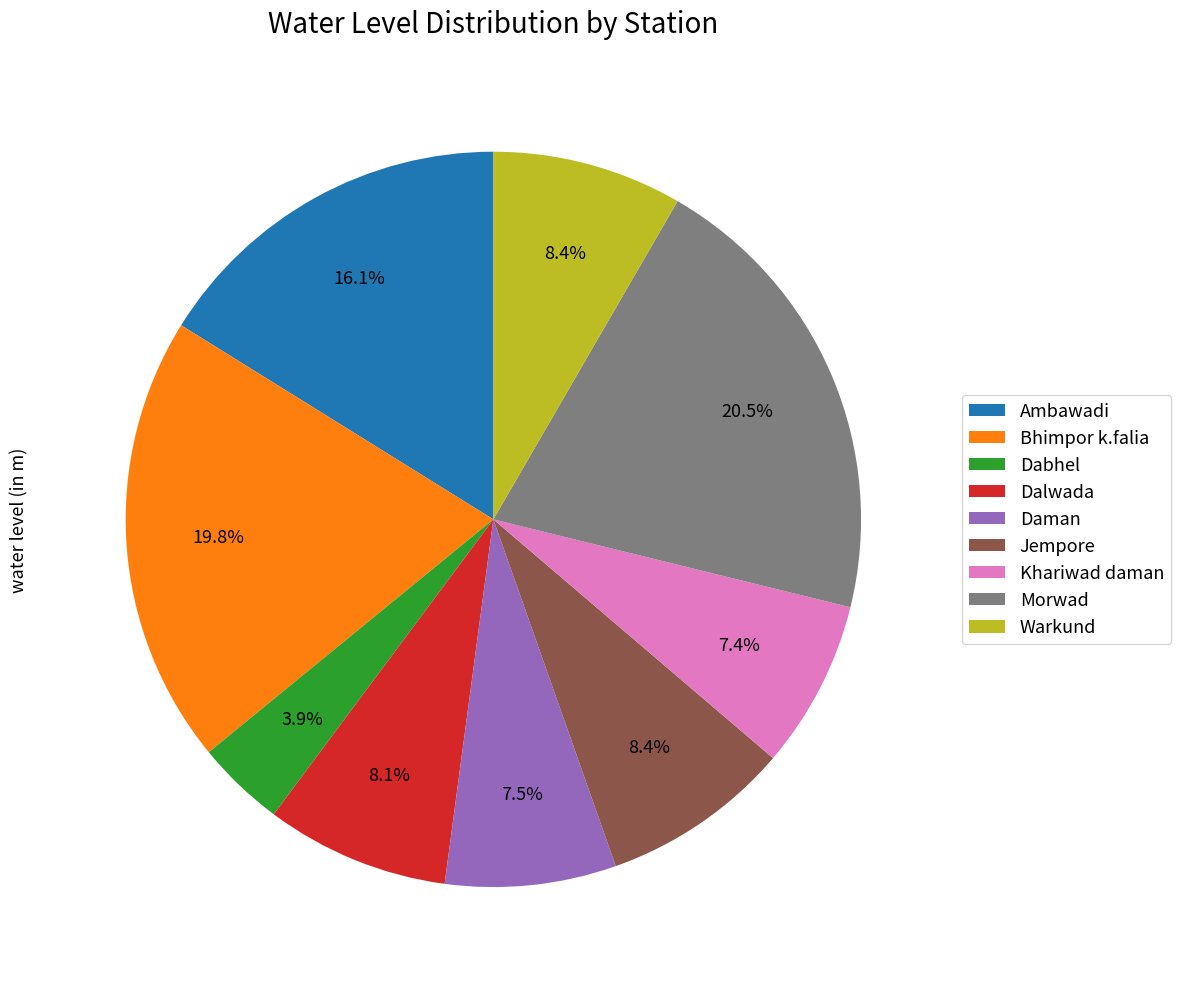

What is the ratio of the value at Morwad to the value at Bhimpor k.falia?

1.0